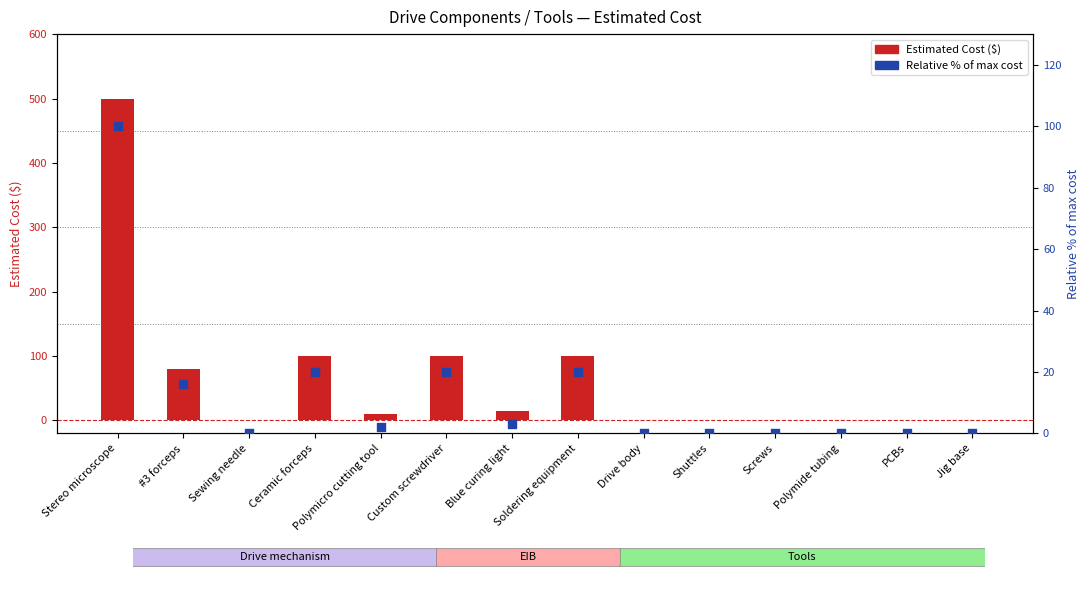

Which series has the largest Y range (max minus min)?

Estimated Cost ($)